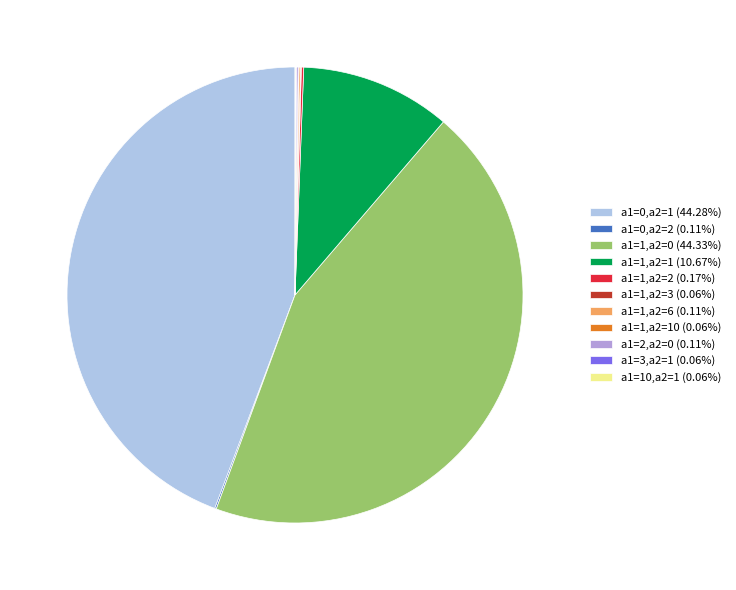

Is there a majority slice in this chart?

No